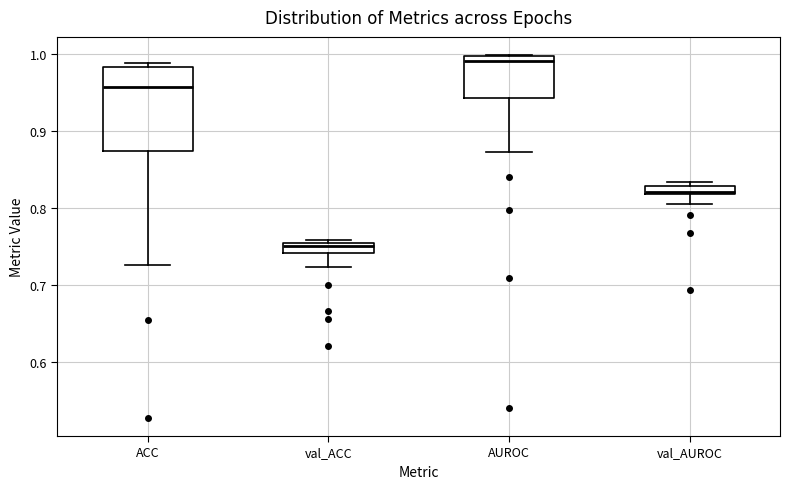

Where does the lower whisker of the box for val_ACC end on the y-axis? The values are not printed on the chart, so give them approximately, as read against the axis.

0.72